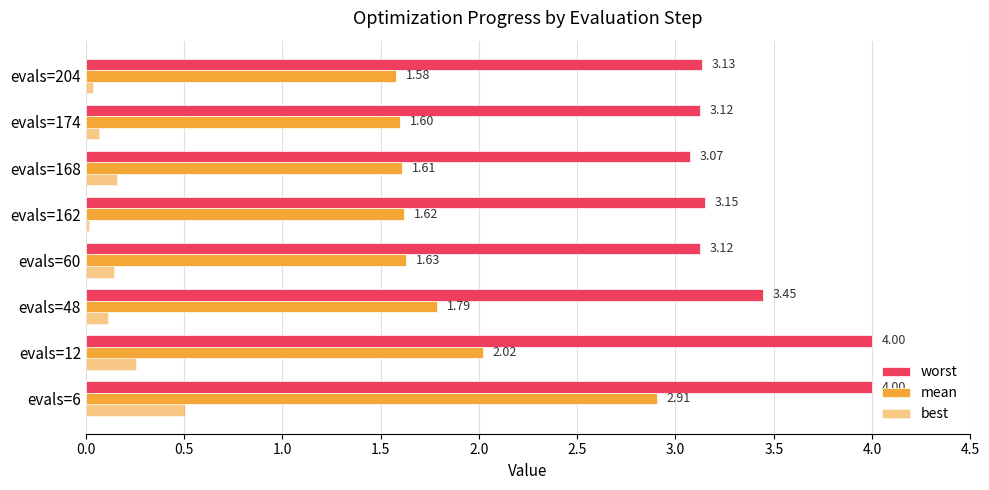

What is the difference between the maximum and second lowest values in the mean series?

1.3